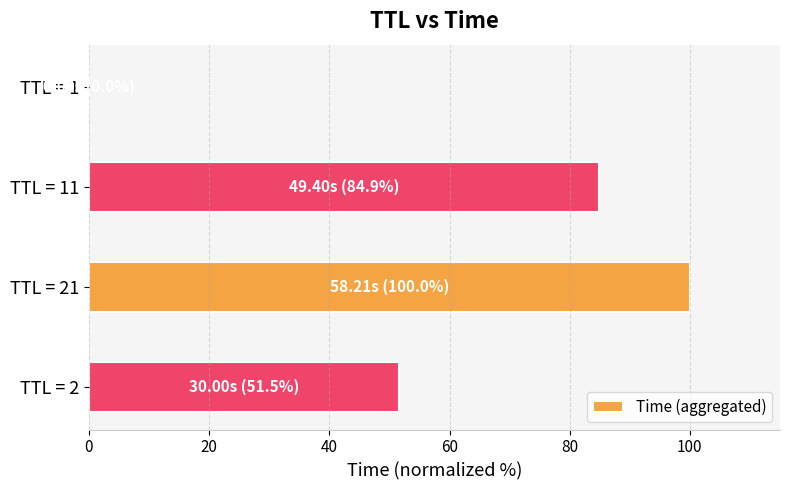

The chart shows a value of 100.0 at TTL = 21. True or false?

True